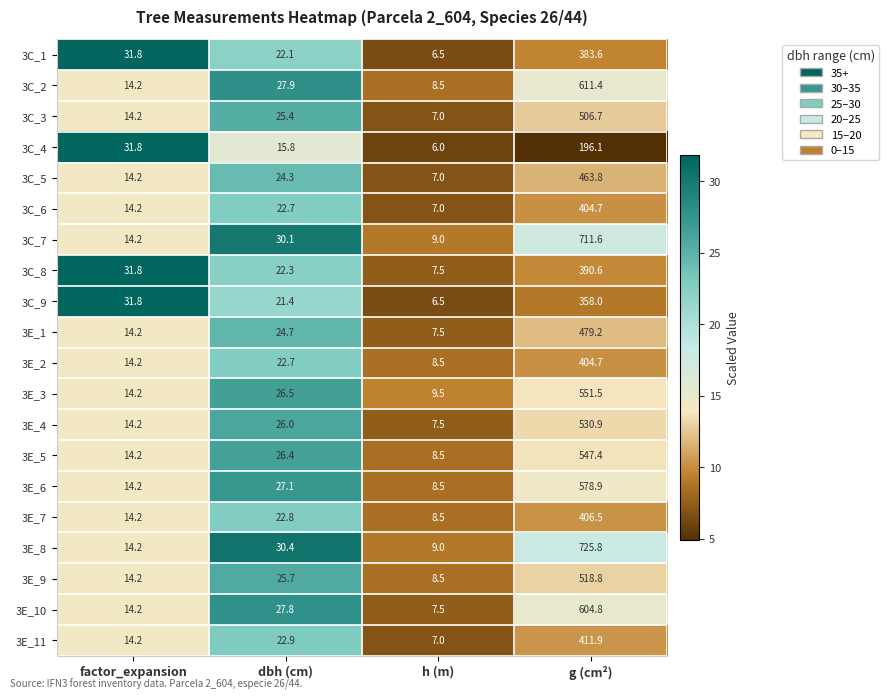

At which category is the sum across all series the highest?

g (cm²)